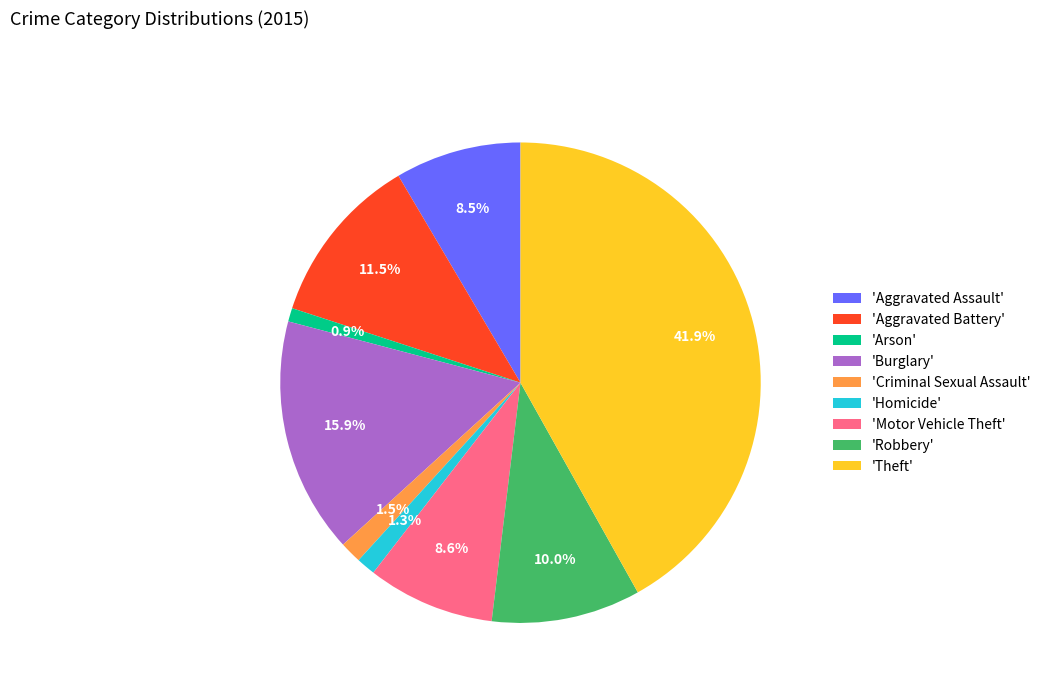

Does 'Aggravated Assault' account for over 50% of the chart?

No